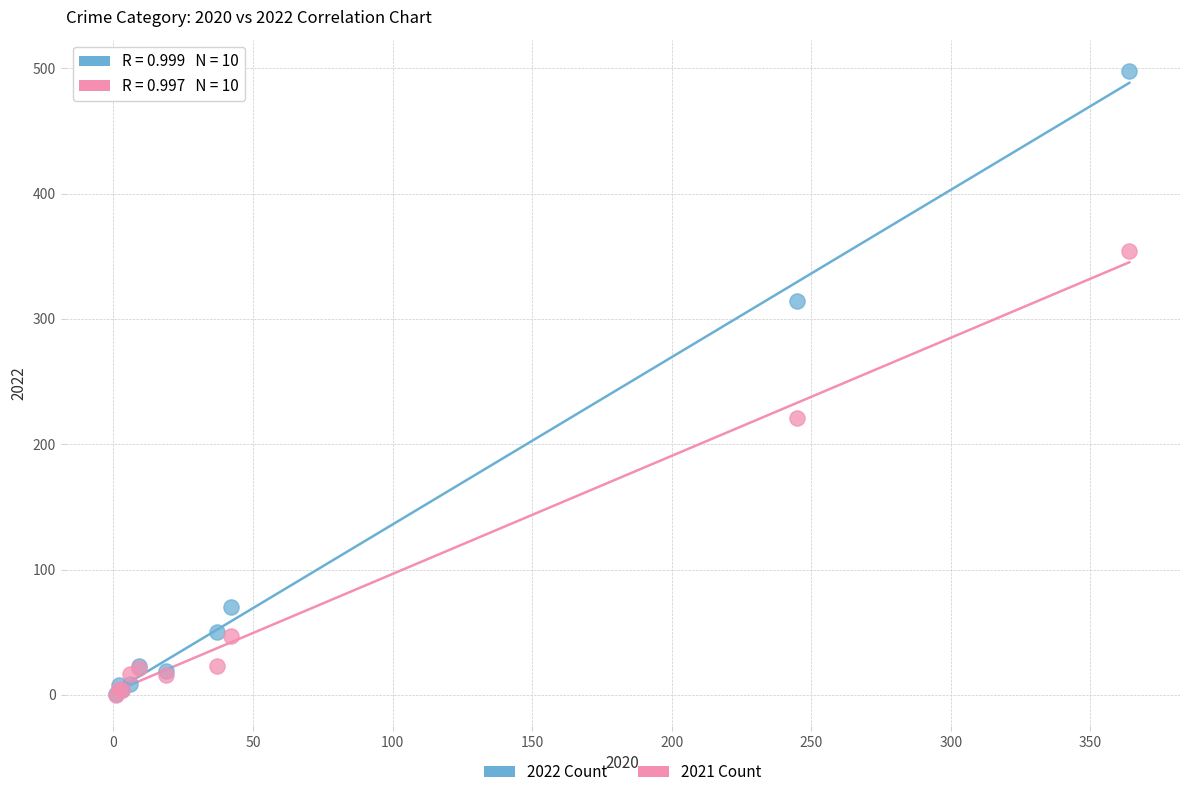

Across all series, what Y value is closest to 249?

221